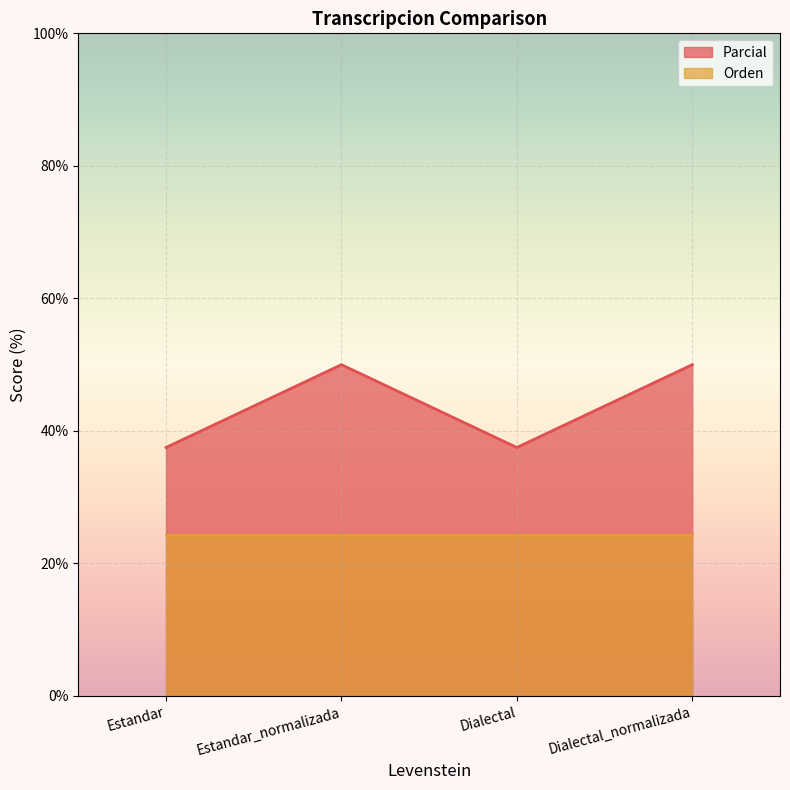

What is the smallest value displayed?

24.2